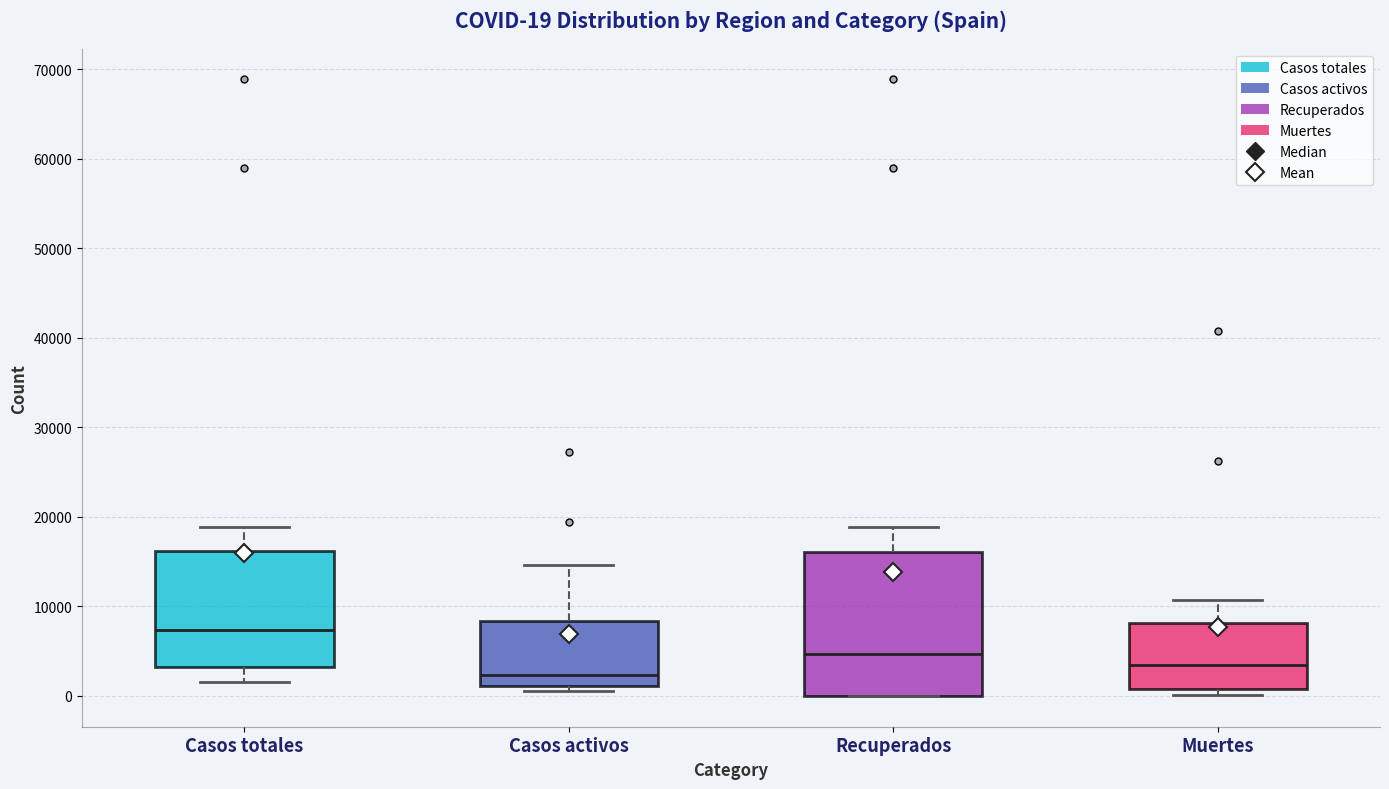

Which box's median line is the lowest?

Casos activos